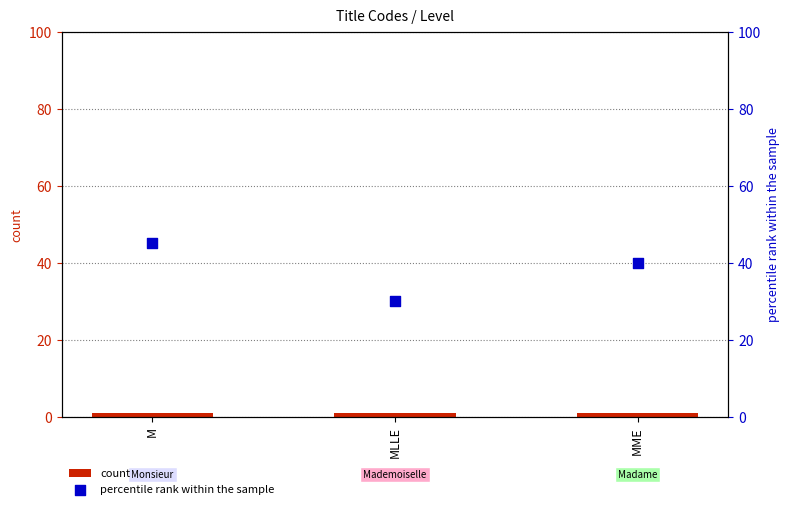

At which category is the sum across all series the highest?

M